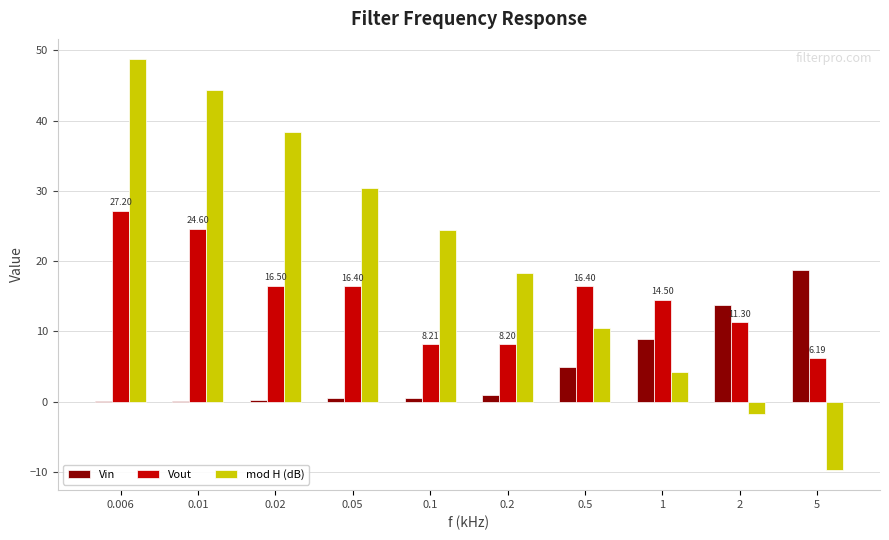

Which series changed the most between 0.01 and 0.5?

mod H (dB)